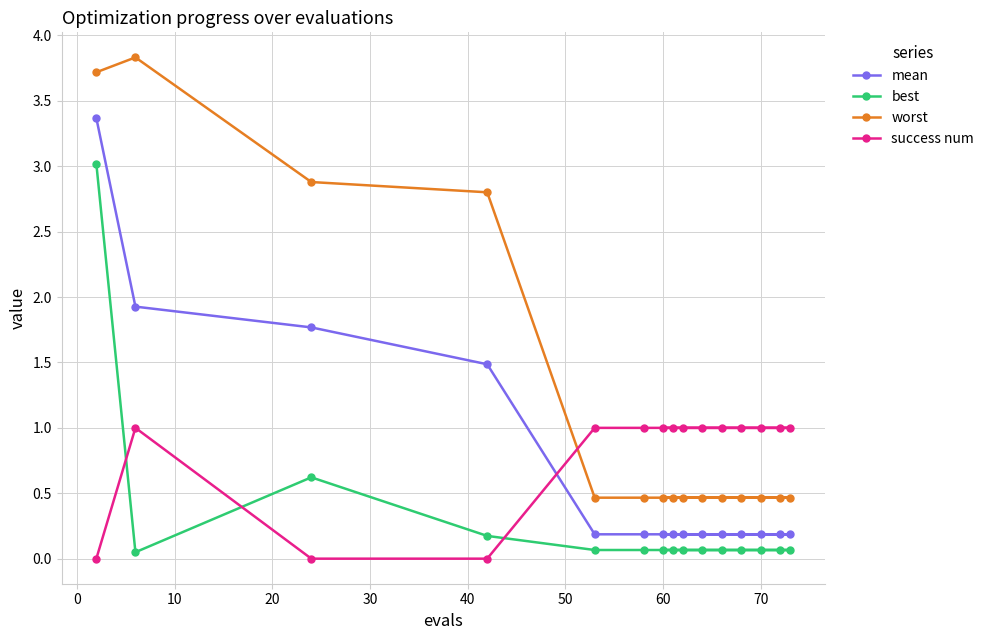

The value of mean at 60 is 0.2. True or false?

True